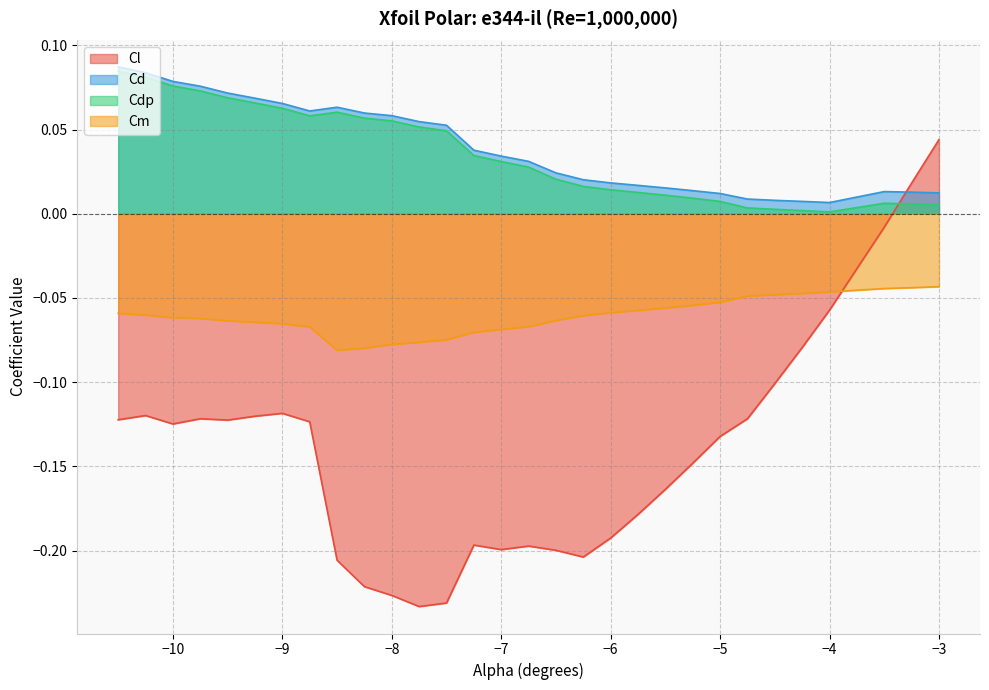

Between -9.25 and -3.0, which series saw the biggest shift?

Cl